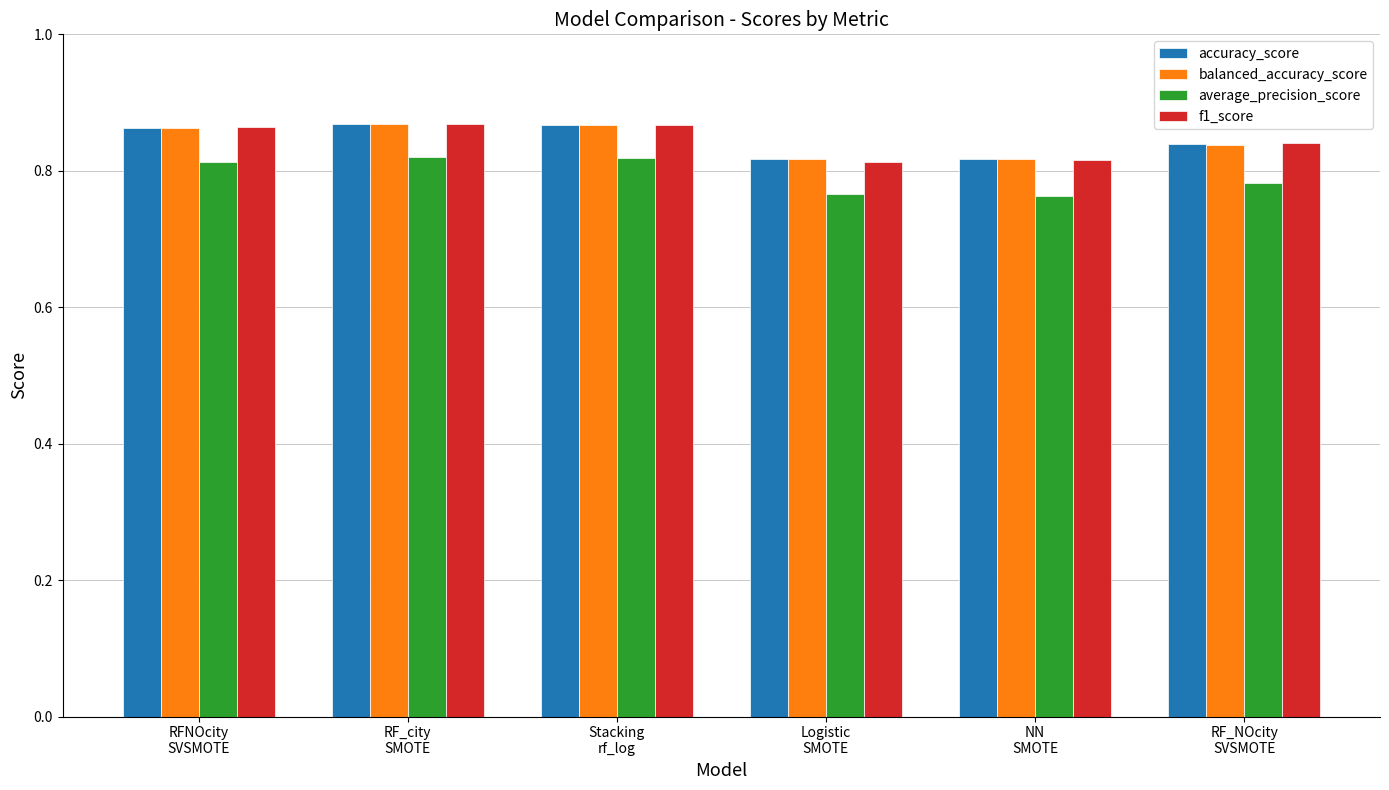

What is the label of the 6th bar from the right?

RFNOcity
SVSMOTE